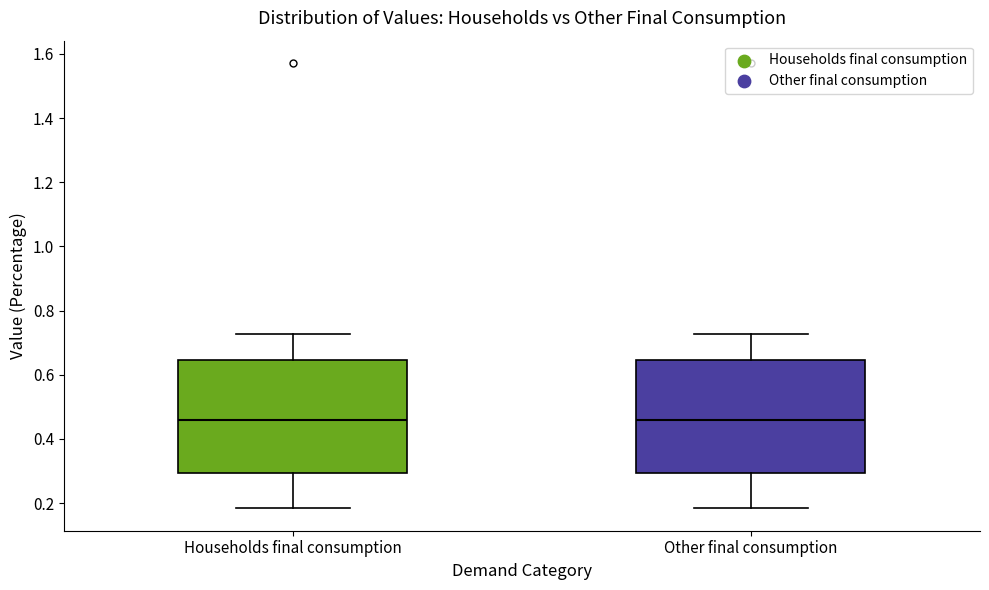

Reading left to right, transcribe this box plot: for each box, give where its median line is, the range the box spans, and where its two whiskers end, as read against the y-axis. The values are not printed on the chart, so give them approximately, as read against the axis.

Households final consumption: median 0.46, box 0.30 to 0.64, whiskers 0.18 to 0.72
Other final consumption: median 0.46, box 0.30 to 0.64, whiskers 0.18 to 0.72